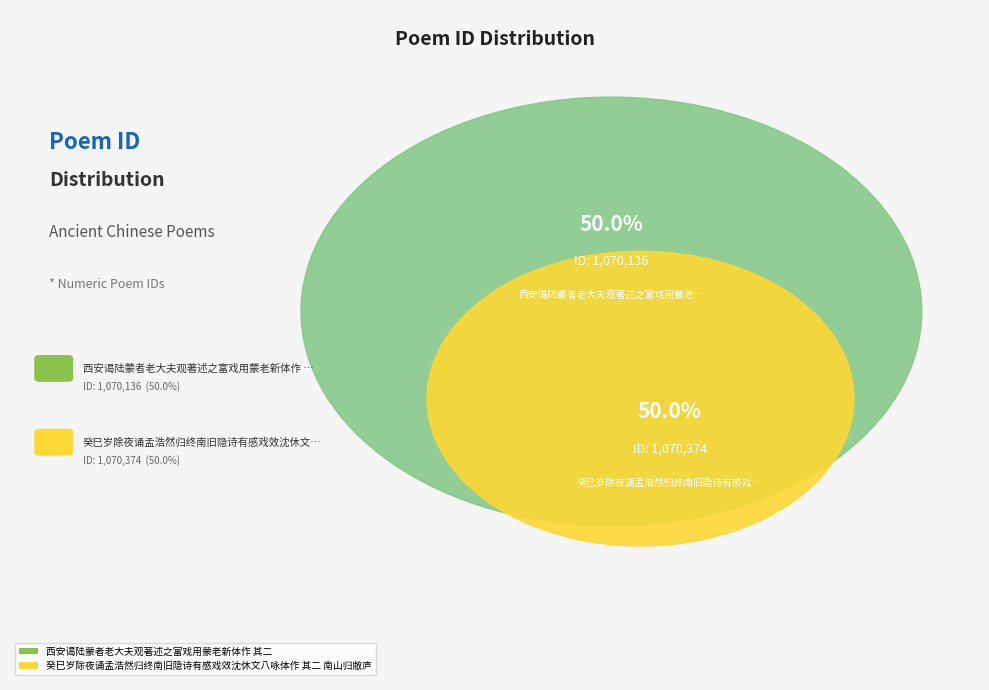

Count the number of slices in the pie.

2